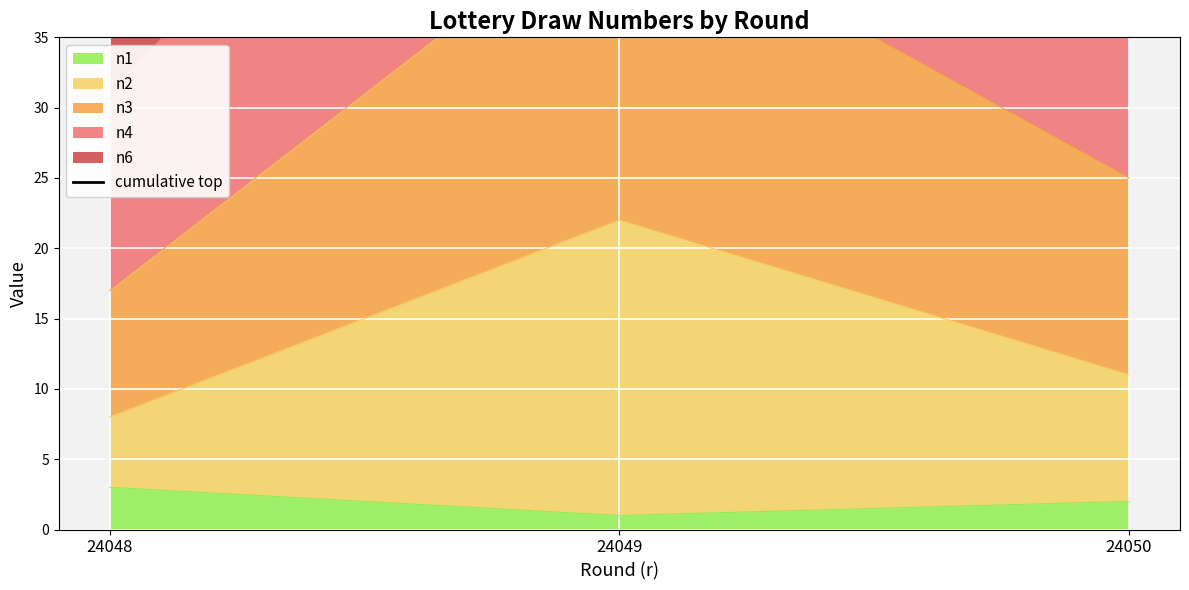

Is it true that the value at 24048 is 21?

False